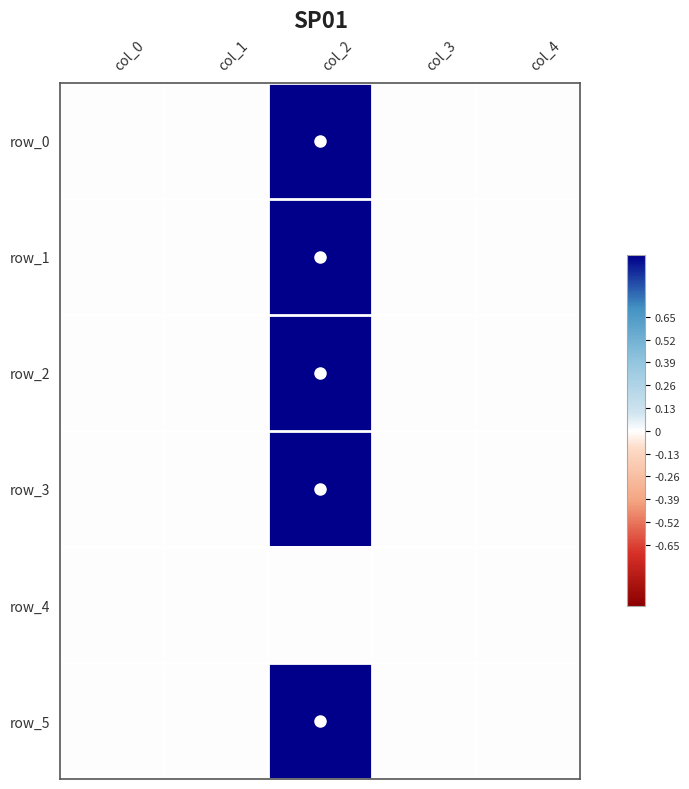

True or false: row_3 has a value of -1 at col_3.

False